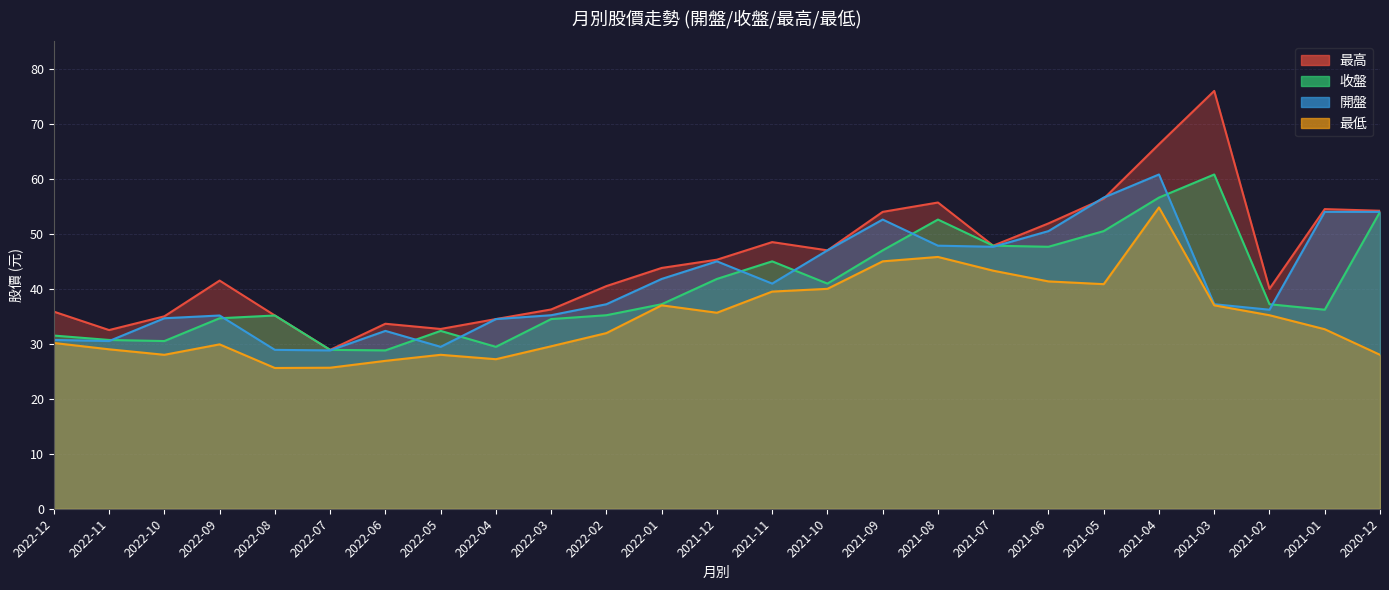

List the series in order of their peak value, lowest first.

最低, 收盤, 開盤, 最高